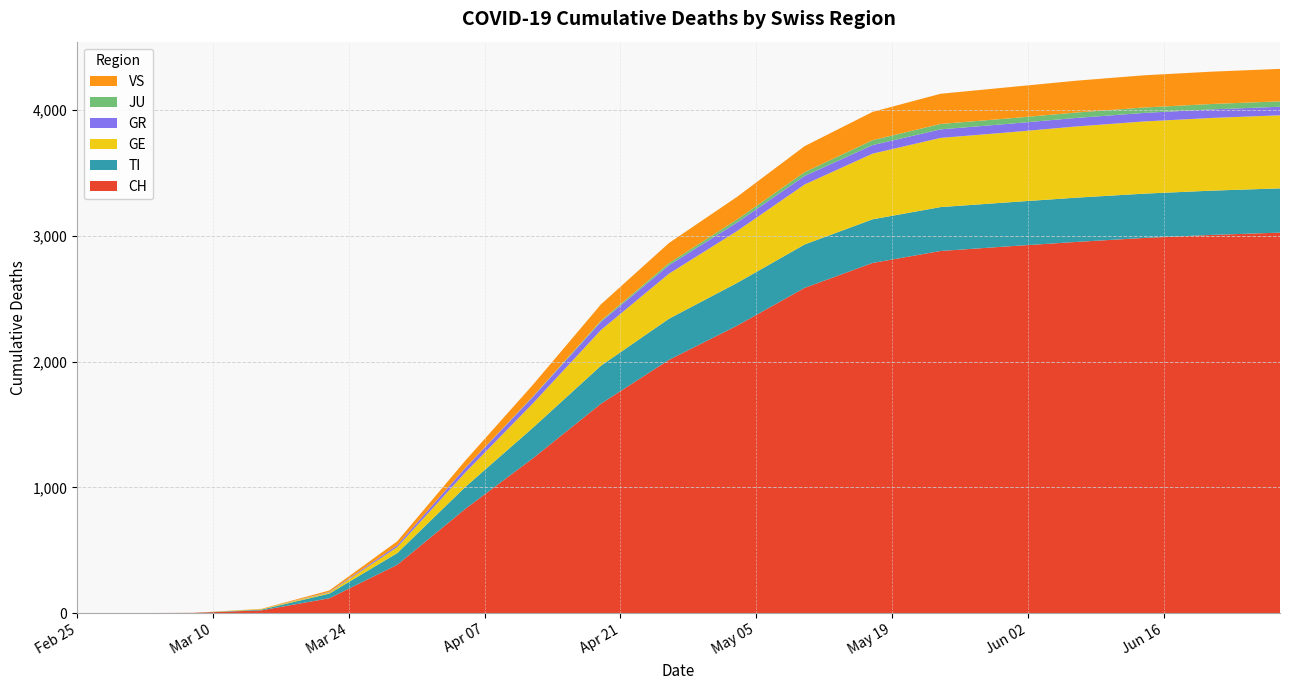

Reading right to left, extract all data points from this chart.

CH: 2020-06-28=3025	2020-06-21=3007	2020-06-14=2983	2020-06-07=2951	2020-05-31=2916	2020-05-24=2879	2020-05-17=2784	2020-05-10=2586	2020-05-03=2284	2020-04-26=2013	2020-04-19=1665	2020-04-12=1232	2020-04-05=828	2020-03-29=384	2020-03-22=118	2020-03-15=22	2020-03-08=2	2020-03-01=0	2020-02-25=0
TI: 2020-06-28=352	2020-06-21=352	2020-06-14=352	2020-06-07=352	2020-05-31=350	2020-05-24=349	2020-05-17=347	2020-05-10=345	2020-05-03=340	2020-04-26=327	2020-04-19=302	2020-04-12=243	2020-04-05=174	2020-03-29=93	2020-03-22=37	2020-03-15=6	2020-03-08=0	2020-03-01=0	2020-02-25=0
GE: 2020-06-28=581	2020-06-21=578	2020-06-14=574	2020-06-07=566	2020-05-31=556	2020-05-24=550	2020-05-17=522	2020-05-10=477	2020-05-03=412	2020-04-26=358	2020-04-19=284	2020-04-12=194	2020-04-05=115	2020-03-29=48	2020-03-22=10	2020-03-15=4	2020-03-08=0	2020-03-01=0	2020-02-25=0
GR: 2020-06-28=68	2020-06-21=68	2020-06-14=68	2020-06-07=68	2020-05-31=68	2020-05-24=68	2020-05-17=68	2020-05-10=68	2020-05-03=68	2020-04-26=67	2020-04-19=65	2020-04-12=51	2020-04-05=36	2020-03-29=15	2020-03-22=4	2020-03-15=0	2020-03-08=0	2020-03-01=0	2020-02-25=0
JU: 2020-06-28=43	2020-06-21=43	2020-06-14=43	2020-06-07=43	2020-05-31=43	2020-05-24=43	2020-05-17=39	2020-05-10=30	2020-05-03=24	2020-04-26=17	2020-04-19=9	2020-04-12=4	2020-04-05=1	2020-03-29=0	2020-03-22=0	2020-03-15=0	2020-03-08=0	2020-03-01=0	2020-02-25=0
VS: 2020-06-28=258	2020-06-21=257	2020-06-14=256	2020-06-07=253	2020-05-31=248	2020-05-24=240	2020-05-17=225	2020-05-10=207	2020-05-03=180	2020-04-26=160	2020-04-19=130	2020-04-12=93	2020-04-05=57	2020-03-29=31	2020-03-22=11	2020-03-15=2	2020-03-08=0	2020-03-01=0	2020-02-25=0